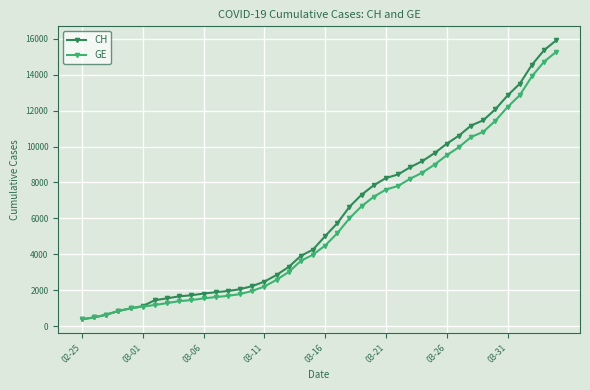

What is the value of the GE point at the 20th from the left?

3978